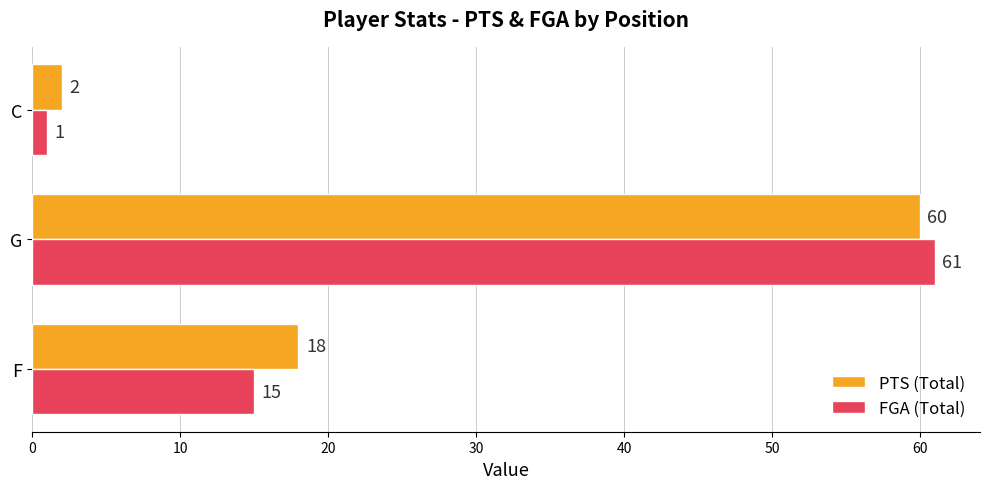

True or false: PTS (Total) has a value of 41 at G.

False